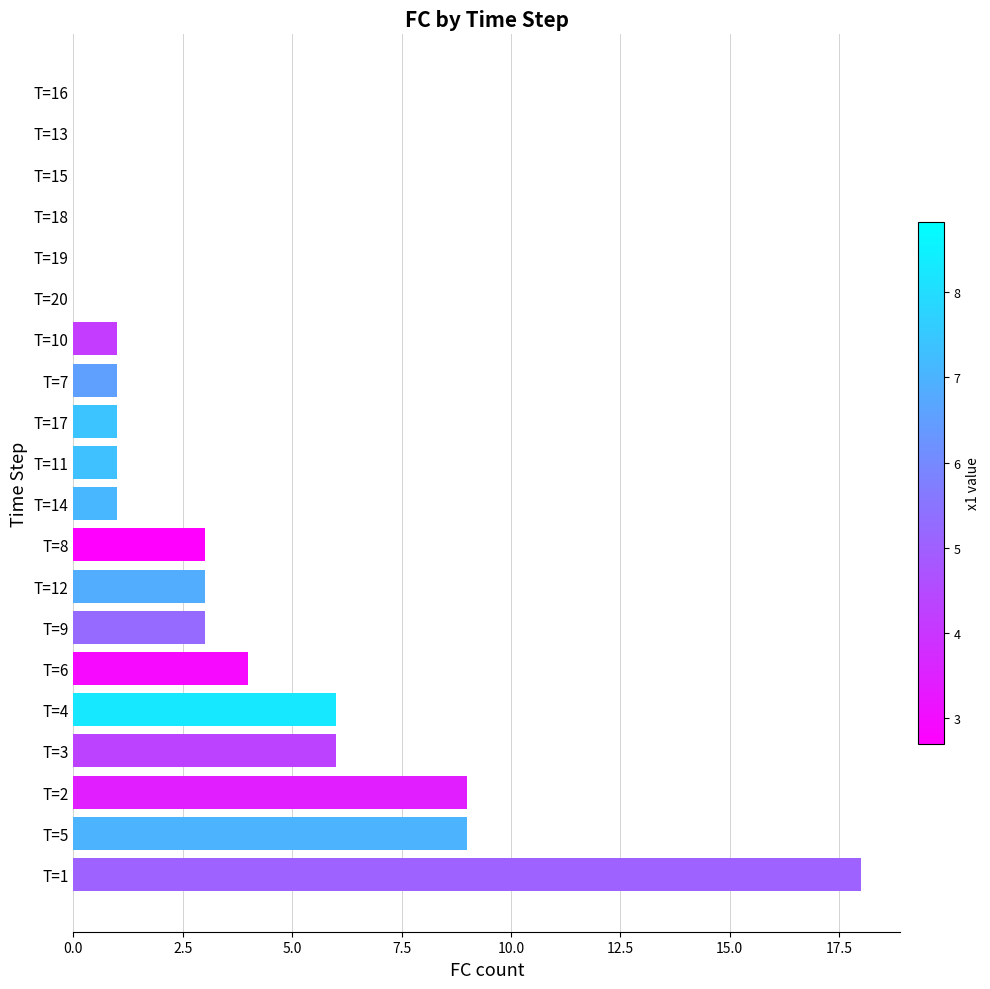

What is the change in value from T=6 to T=14?

-3